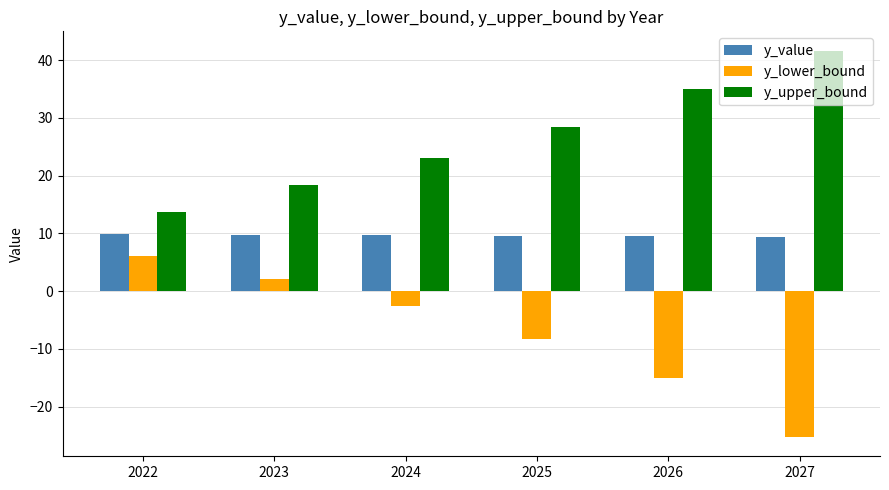

What is the greatest value displayed?

41.6